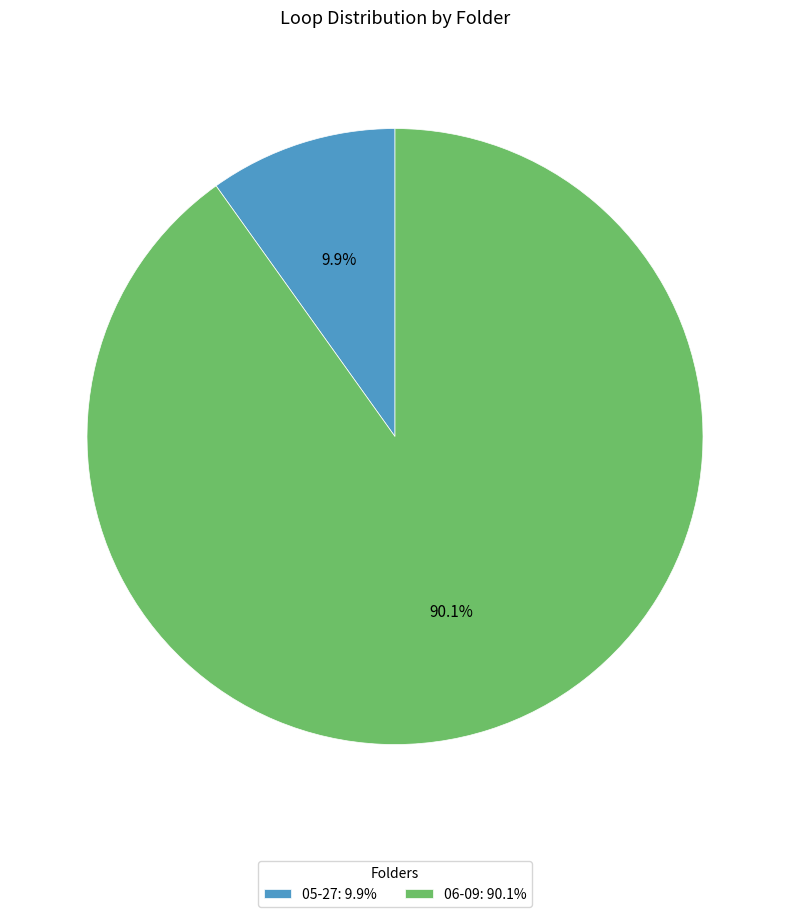

Which has a higher value, 06-09: 90.1% or 05-27: 9.9%?

06-09: 90.1%